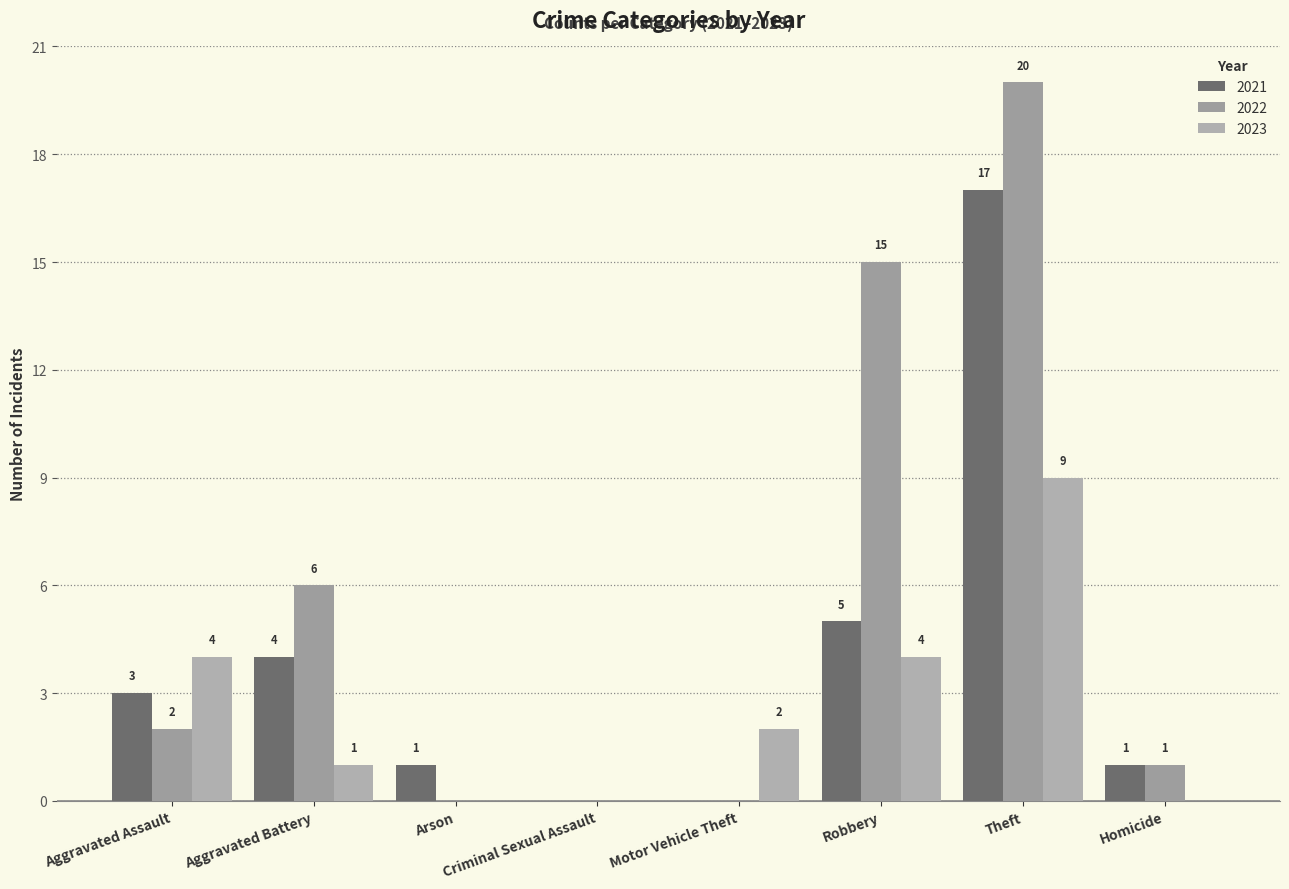

What is the label of the 7th bar from the left?

Theft